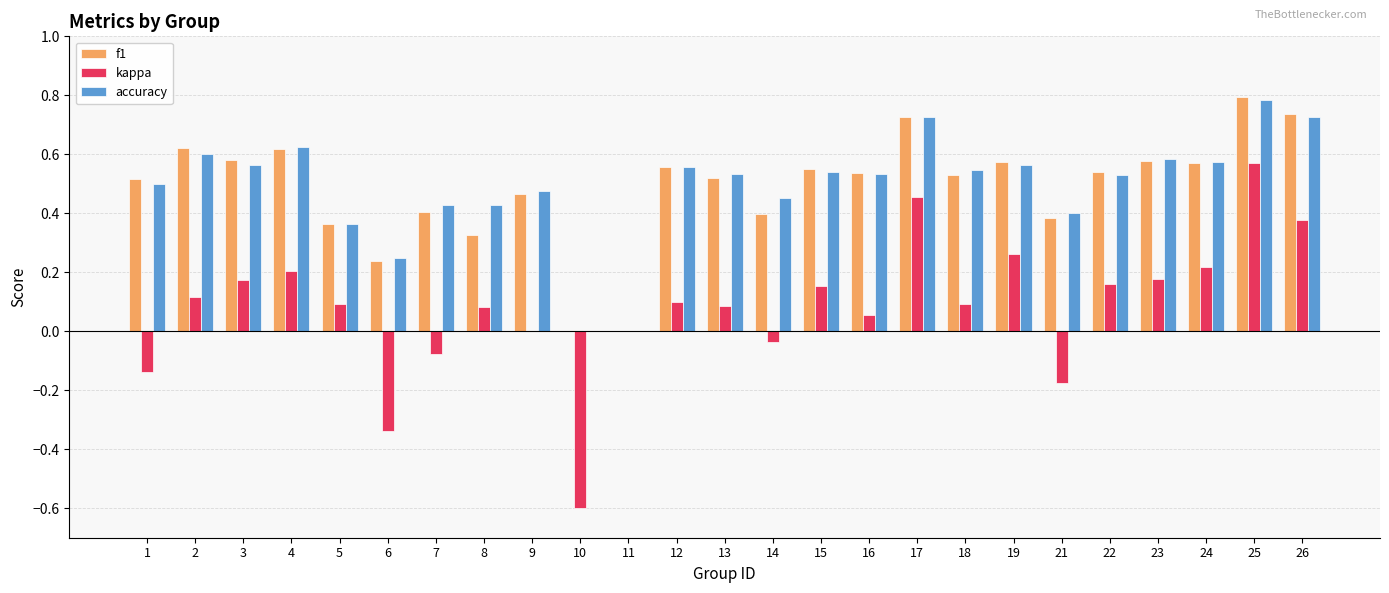

At which category is the sum across all series the highest?

25